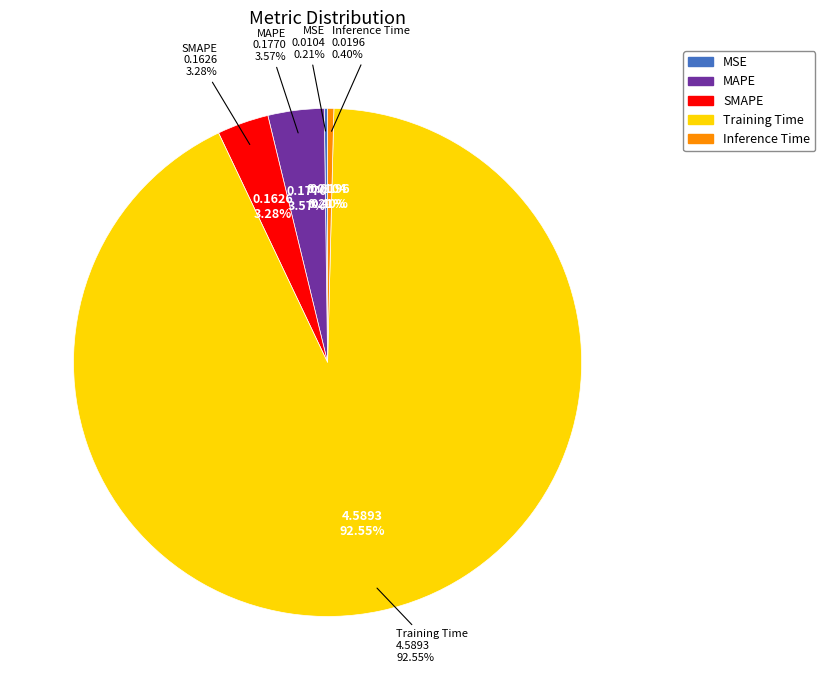

What is the majority slice?

Training Time